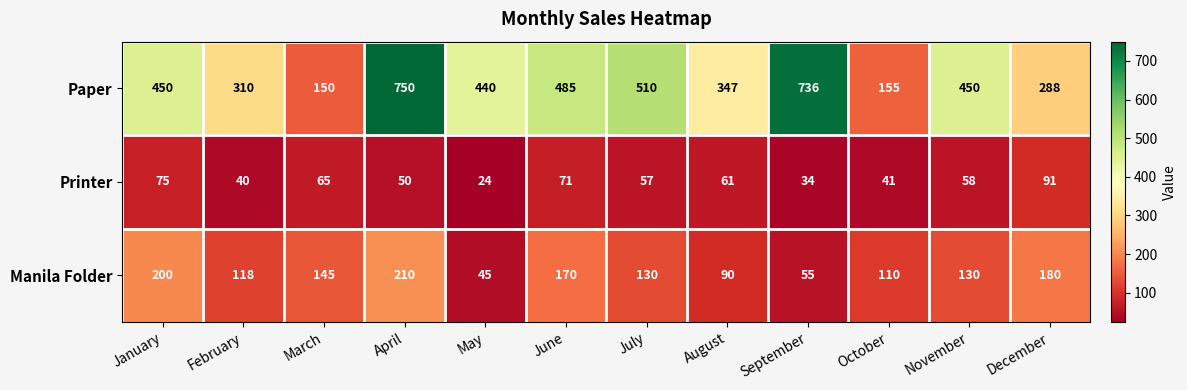

Which series has the widest spread of values?

Paper